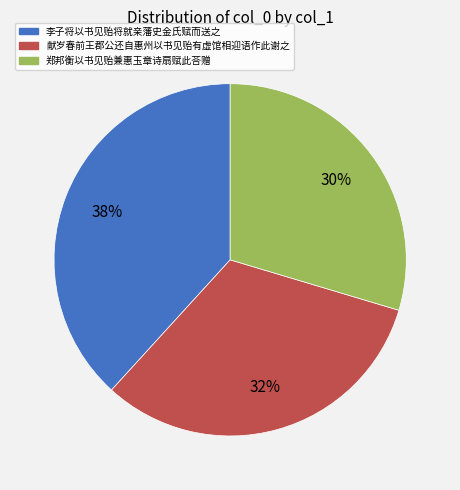

Is it true that 郑邦衡以书见贻兼惠玉章诗扇赋此荅赠 is 23% of the pie?

False